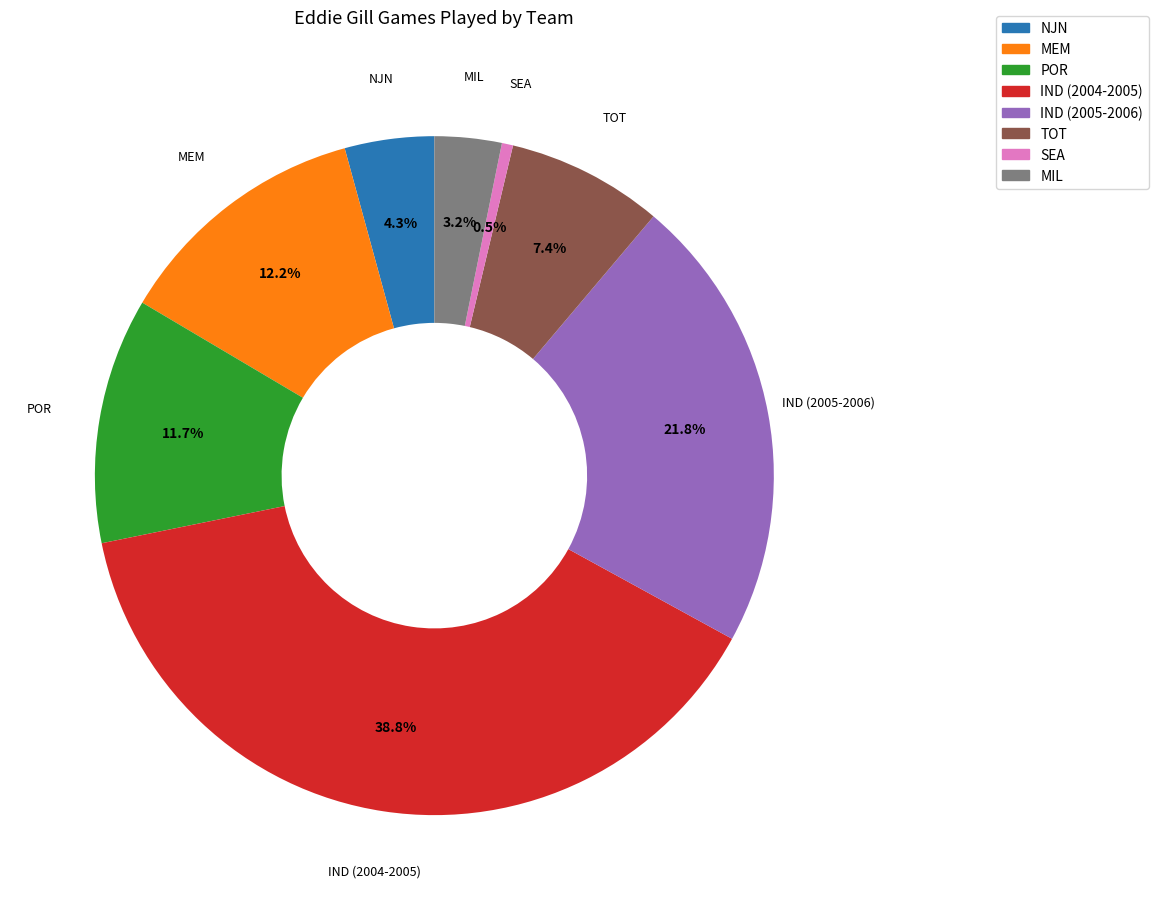

To the nearest percent, what portion does MIL represent?

3%